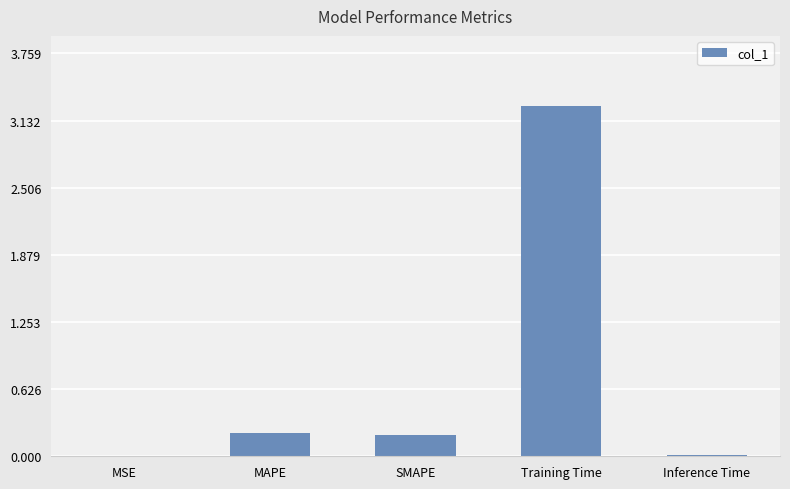

What is the change in value from SMAPE to Training Time?

+3.1